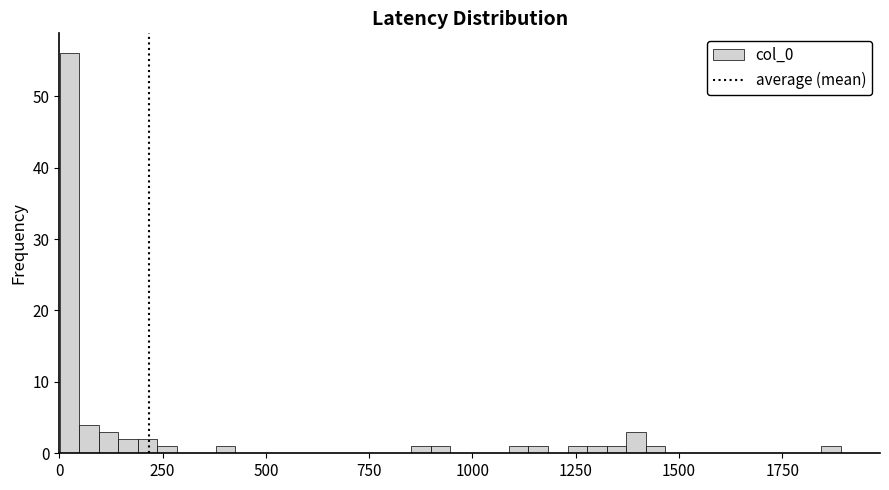

Read against the x-axis, roughly where is the centre of the tallest bar?

0